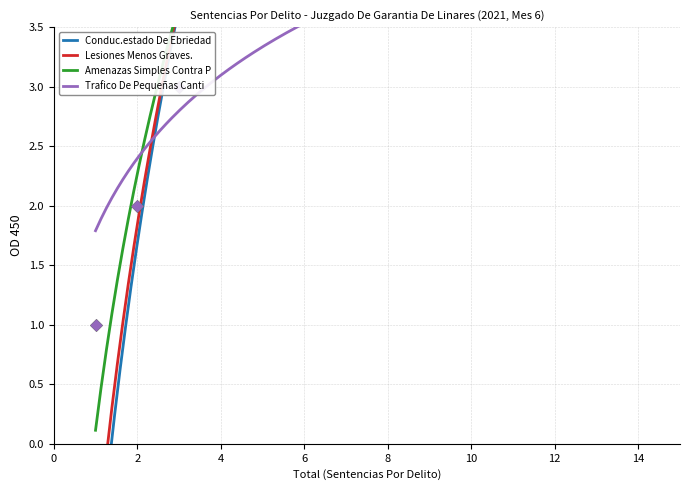

What are all the series names shown in the legend?

Conduc.estado De Ebriedad Con O Sin Dañ…, Lesiones Menos Graves., Amenazas Simples Contra Personas Y Prop…, Trafico De Pequeñas Cantidades (Art. 4).